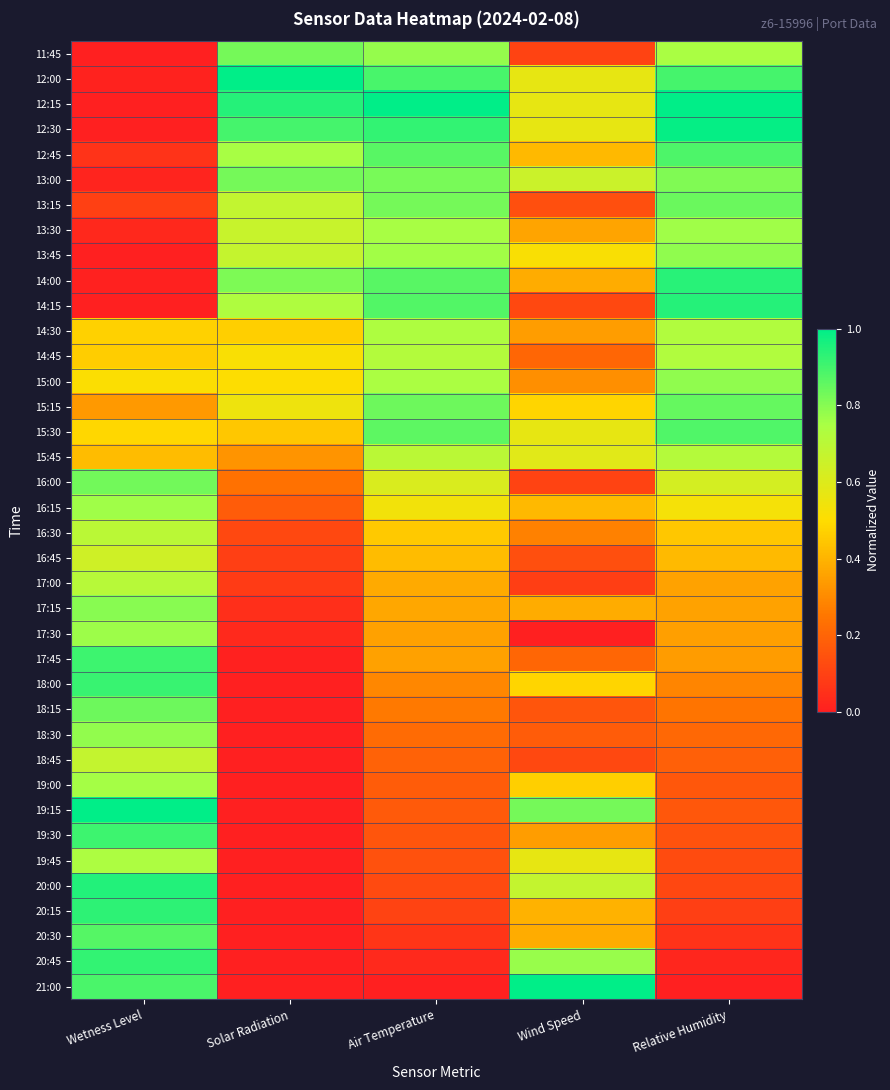

Reading left to right, list all the values displayed in this chart.

11:45: Wetness Level=0.0	Solar Radiation=0.8	Air Temperature=0.8	Wind Speed=0.1	Relative Humidity=0.7
12:00: Wetness Level=0.0	Solar Radiation=1.0	Air Temperature=0.9	Wind Speed=0.6	Relative Humidity=0.9
12:15: Wetness Level=0.0	Solar Radiation=0.9	Air Temperature=1.0	Wind Speed=0.6	Relative Humidity=1.0
12:30: Wetness Level=0.0	Solar Radiation=0.9	Air Temperature=0.9	Wind Speed=0.6	Relative Humidity=1.0
12:45: Wetness Level=0.1	Solar Radiation=0.8	Air Temperature=0.9	Wind Speed=0.4	Relative Humidity=0.9
13:00: Wetness Level=0.0	Solar Radiation=0.8	Air Temperature=0.8	Wind Speed=0.7	Relative Humidity=0.8
13:15: Wetness Level=0.1	Solar Radiation=0.7	Air Temperature=0.8	Wind Speed=0.1	Relative Humidity=0.8
13:30: Wetness Level=0.0	Solar Radiation=0.7	Air Temperature=0.8	Wind Speed=0.4	Relative Humidity=0.8
13:45: Wetness Level=0.0	Solar Radiation=0.7	Air Temperature=0.8	Wind Speed=0.5	Relative Humidity=0.8
14:00: Wetness Level=0.0	Solar Radiation=0.8	Air Temperature=0.9	Wind Speed=0.4	Relative Humidity=0.9
14:15: Wetness Level=0.0	Solar Radiation=0.7	Air Temperature=0.9	Wind Speed=0.1	Relative Humidity=0.9
14:30: Wetness Level=0.5	Solar Radiation=0.5	Air Temperature=0.7	Wind Speed=0.3	Relative Humidity=0.7
14:45: Wetness Level=0.5	Solar Radiation=0.5	Air Temperature=0.7	Wind Speed=0.2	Relative Humidity=0.7
15:00: Wetness Level=0.5	Solar Radiation=0.5	Air Temperature=0.7	Wind Speed=0.3	Relative Humidity=0.8
15:15: Wetness Level=0.3	Solar Radiation=0.5	Air Temperature=0.8	Wind Speed=0.5	Relative Humidity=0.9
15:30: Wetness Level=0.5	Solar Radiation=0.4	Air Temperature=0.9	Wind Speed=0.6	Relative Humidity=0.9
15:45: Wetness Level=0.4	Solar Radiation=0.3	Air Temperature=0.7	Wind Speed=0.6	Relative Humidity=0.7
16:00: Wetness Level=0.8	Solar Radiation=0.2	Air Temperature=0.6	Wind Speed=0.1	Relative Humidity=0.6
16:15: Wetness Level=0.8	Solar Radiation=0.2	Air Temperature=0.5	Wind Speed=0.4	Relative Humidity=0.5
16:30: Wetness Level=0.7	Solar Radiation=0.1	Air Temperature=0.5	Wind Speed=0.3	Relative Humidity=0.4
16:45: Wetness Level=0.6	Solar Radiation=0.1	Air Temperature=0.4	Wind Speed=0.1	Relative Humidity=0.4
17:00: Wetness Level=0.7	Solar Radiation=0.1	Air Temperature=0.4	Wind Speed=0.1	Relative Humidity=0.4
17:15: Wetness Level=0.8	Solar Radiation=0.0	Air Temperature=0.4	Wind Speed=0.4	Relative Humidity=0.4
17:30: Wetness Level=0.8	Solar Radiation=0.0	Air Temperature=0.4	Wind Speed=0.0	Relative Humidity=0.4
17:45: Wetness Level=0.9	Solar Radiation=0.0	Air Temperature=0.4	Wind Speed=0.2	Relative Humidity=0.3
18:00: Wetness Level=0.9	Solar Radiation=0.0	Air Temperature=0.3	Wind Speed=0.5	Relative Humidity=0.3
18:15: Wetness Level=0.8	Solar Radiation=0.0	Air Temperature=0.3	Wind Speed=0.2	Relative Humidity=0.2
18:30: Wetness Level=0.8	Solar Radiation=0.0	Air Temperature=0.2	Wind Speed=0.2	Relative Humidity=0.2
18:45: Wetness Level=0.7	Solar Radiation=0.0	Air Temperature=0.2	Wind Speed=0.1	Relative Humidity=0.2
19:00: Wetness Level=0.8	Solar Radiation=0.0	Air Temperature=0.2	Wind Speed=0.5	Relative Humidity=0.2
19:15: Wetness Level=1.0	Solar Radiation=0.0	Air Temperature=0.2	Wind Speed=0.8	Relative Humidity=0.2
19:30: Wetness Level=0.9	Solar Radiation=0.0	Air Temperature=0.2	Wind Speed=0.3	Relative Humidity=0.1
19:45: Wetness Level=0.7	Solar Radiation=0.0	Air Temperature=0.1	Wind Speed=0.6	Relative Humidity=0.1
20:00: Wetness Level=0.9	Solar Radiation=0.0	Air Temperature=0.1	Wind Speed=0.7	Relative Humidity=0.1
20:15: Wetness Level=0.9	Solar Radiation=0.0	Air Temperature=0.1	Wind Speed=0.4	Relative Humidity=0.1
20:30: Wetness Level=0.9	Solar Radiation=0.0	Air Temperature=0.1	Wind Speed=0.4	Relative Humidity=0.1
20:45: Wetness Level=0.9	Solar Radiation=0.0	Air Temperature=0.0	Wind Speed=0.8	Relative Humidity=0.0
21:00: Wetness Level=0.9	Solar Radiation=0.0	Air Temperature=0.0	Wind Speed=1.0	Relative Humidity=0.0